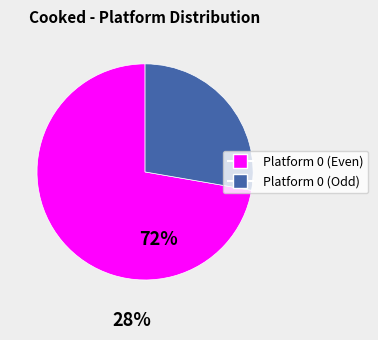

Does any single category account for the majority?

Yes